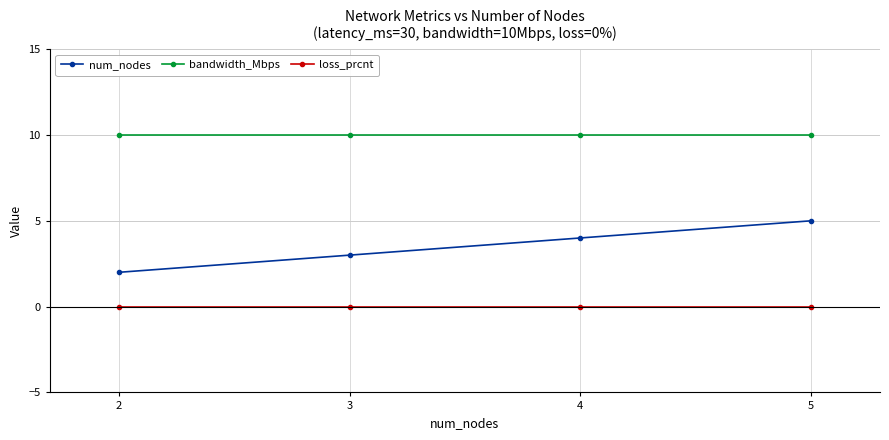

The value of bandwidth_Mbps at 2 is 18. True or false?

False